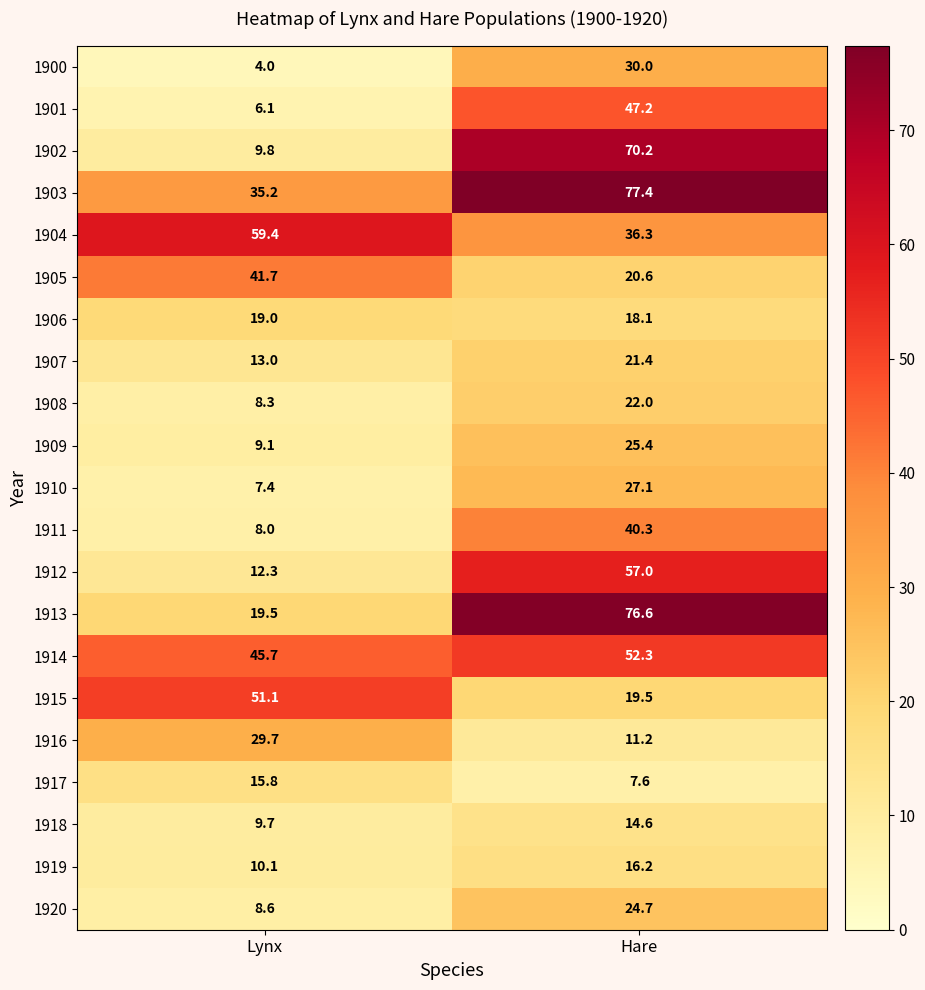

The value of 1918 at Lynx is 5.7. True or false?

False